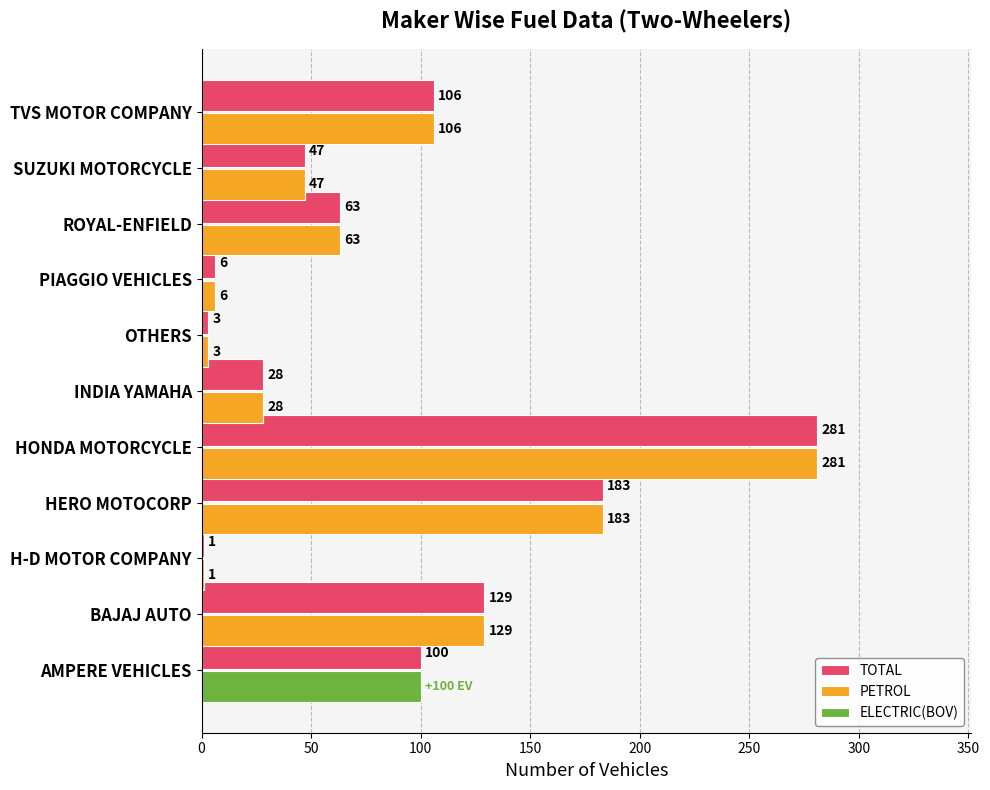

Does the chart contain stacked bars?

No